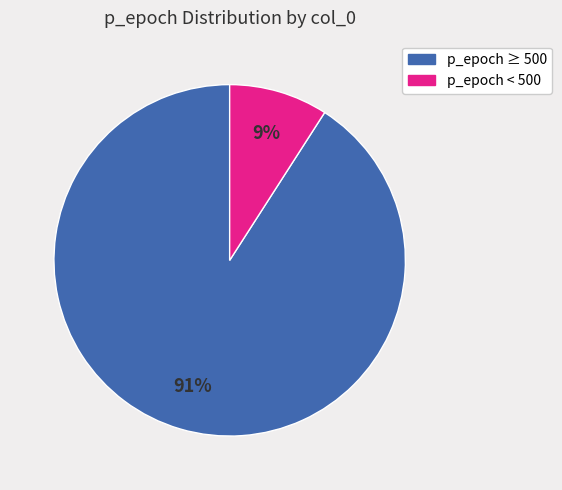

To the nearest percent, what is the average slice percentage?

50%